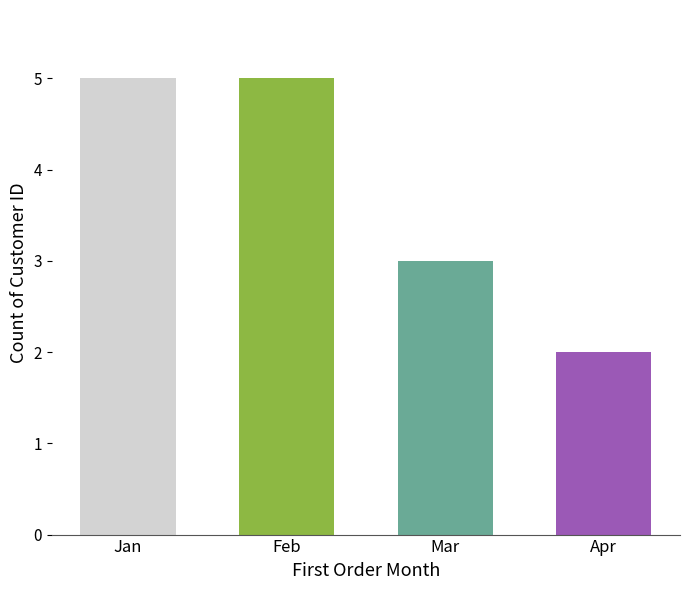

Approximately how many times larger is the value at Feb compared to Jan?

1.0